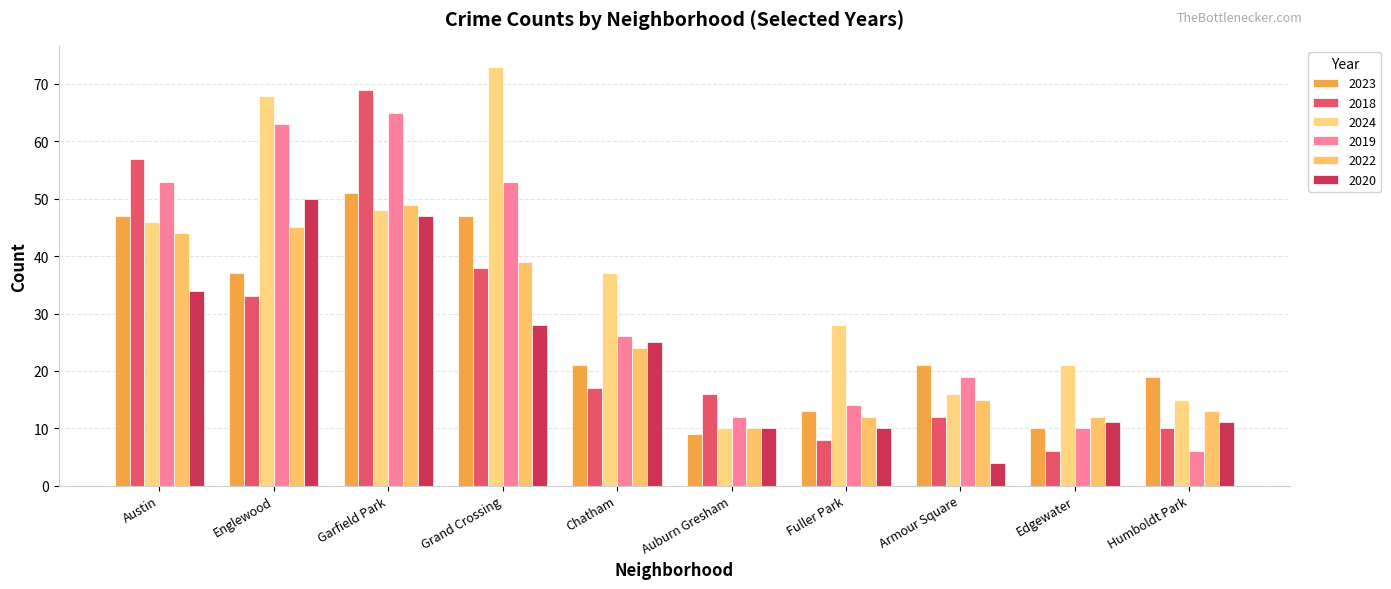

What position from the left is Garfield Park?

3